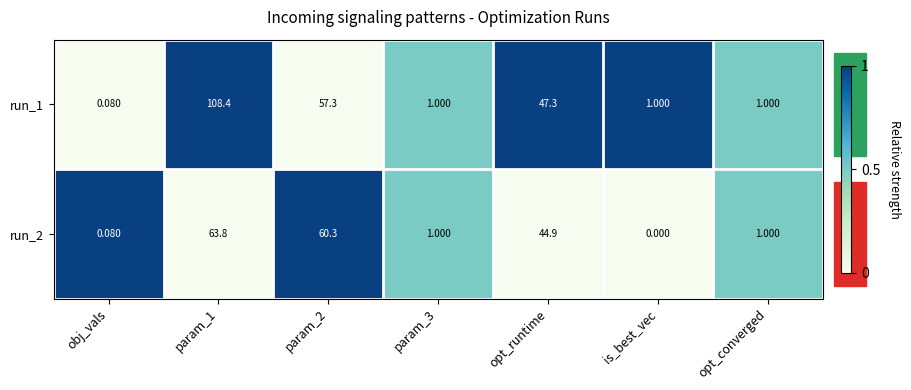

How many positive values does the run_2 series have?

6